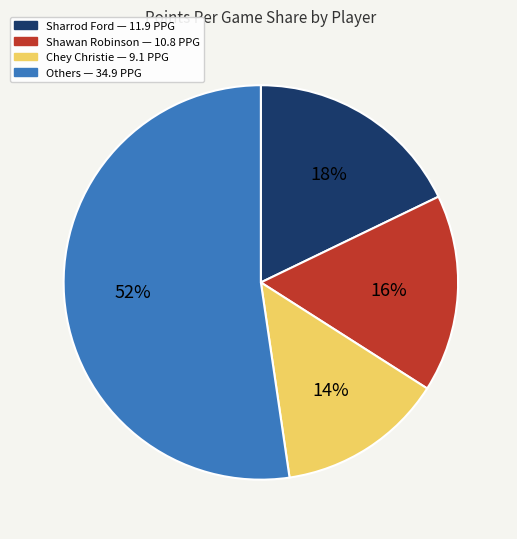

To the nearest percent, what is the average slice percentage?

25%